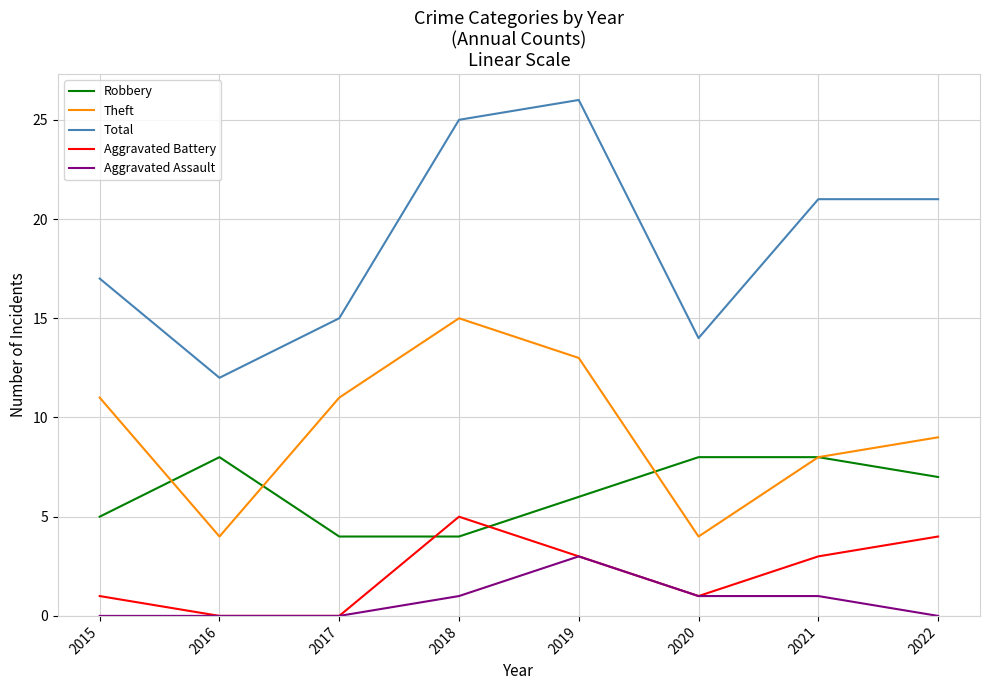

What is the spread (max minus min) of values at 2016?

12